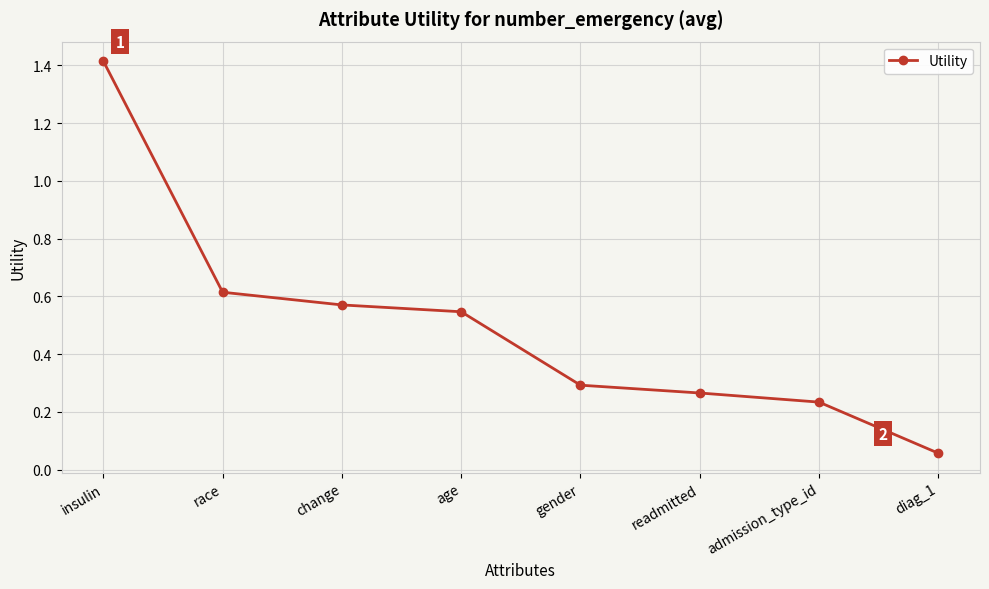

At which category does the chart reach its peak across all series?

insulin